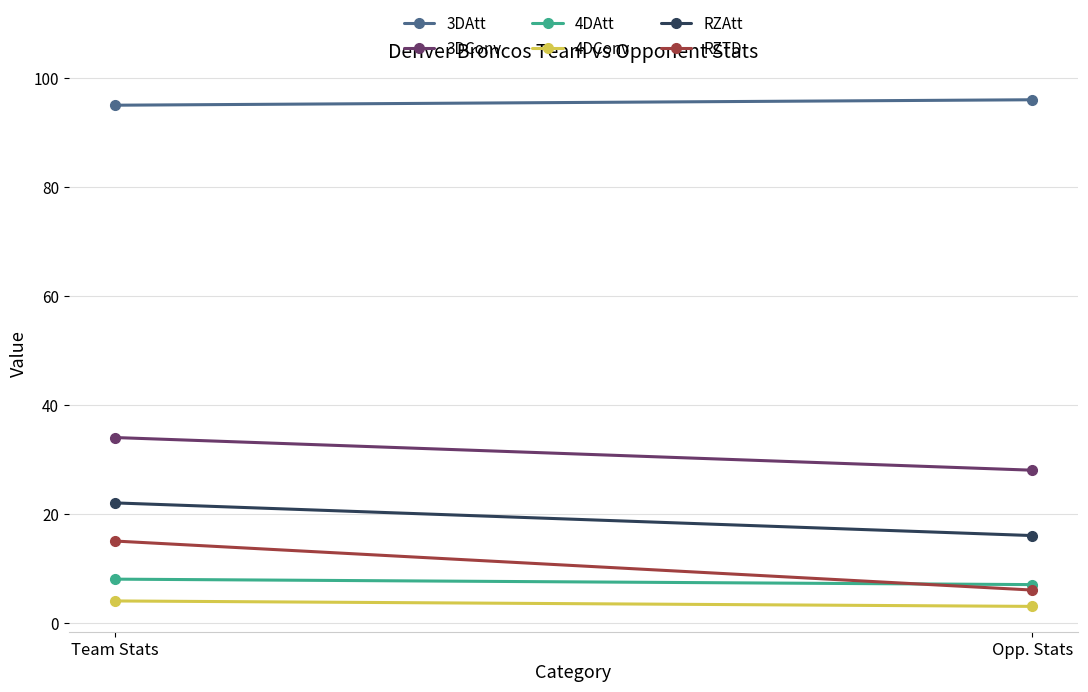

Reading right to left, transcribe all the data shown in this chart.

3DAtt: 96	95
3DConv: 28	34
4DAtt: 7	8
4DConv: 3	4
RZAtt: 16	22
RZTD: 6	15